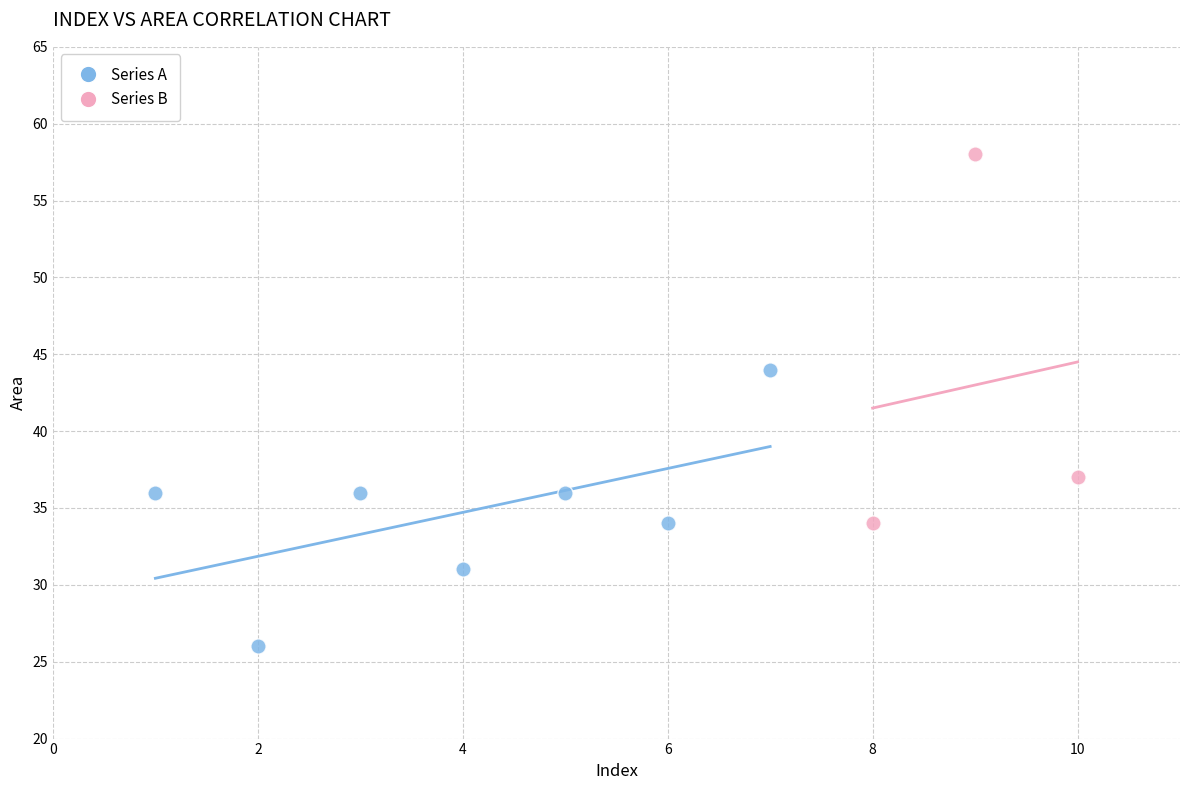

Which series contains the highest Y value?

Series B